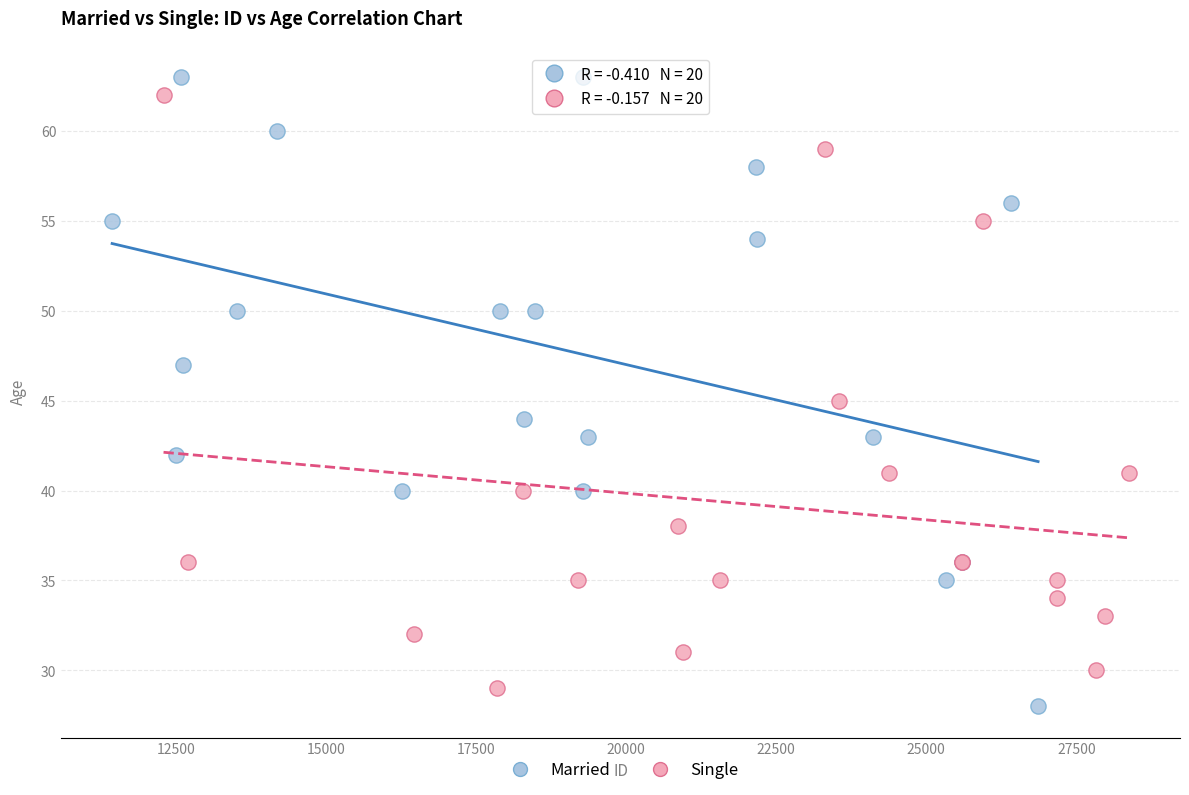

What are all the series names shown in the legend?

Married, Single